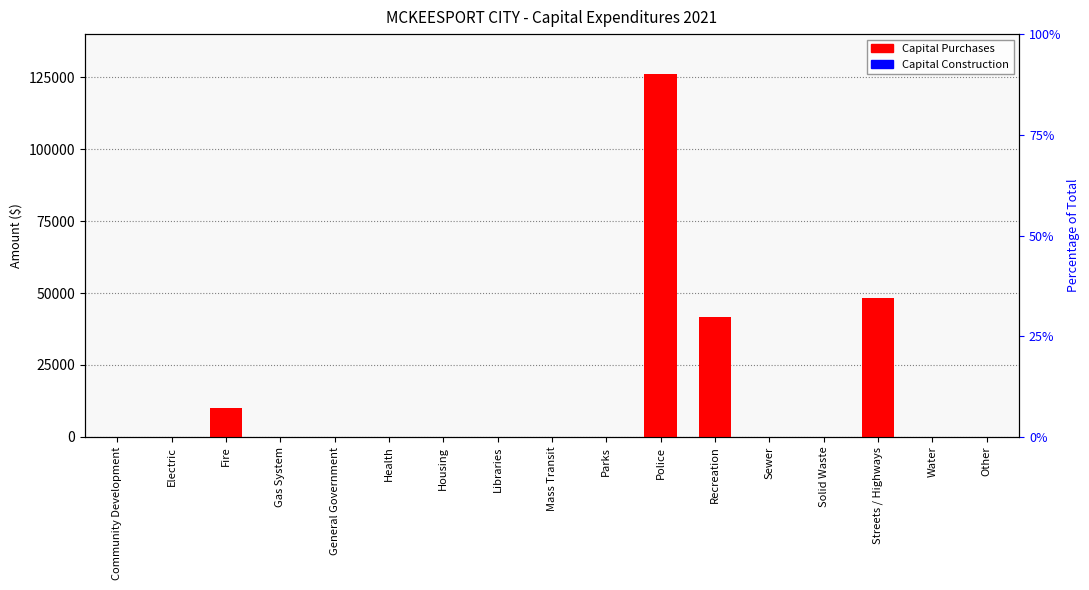

Where is the data nearest to the value 62997?

Streets / Highways